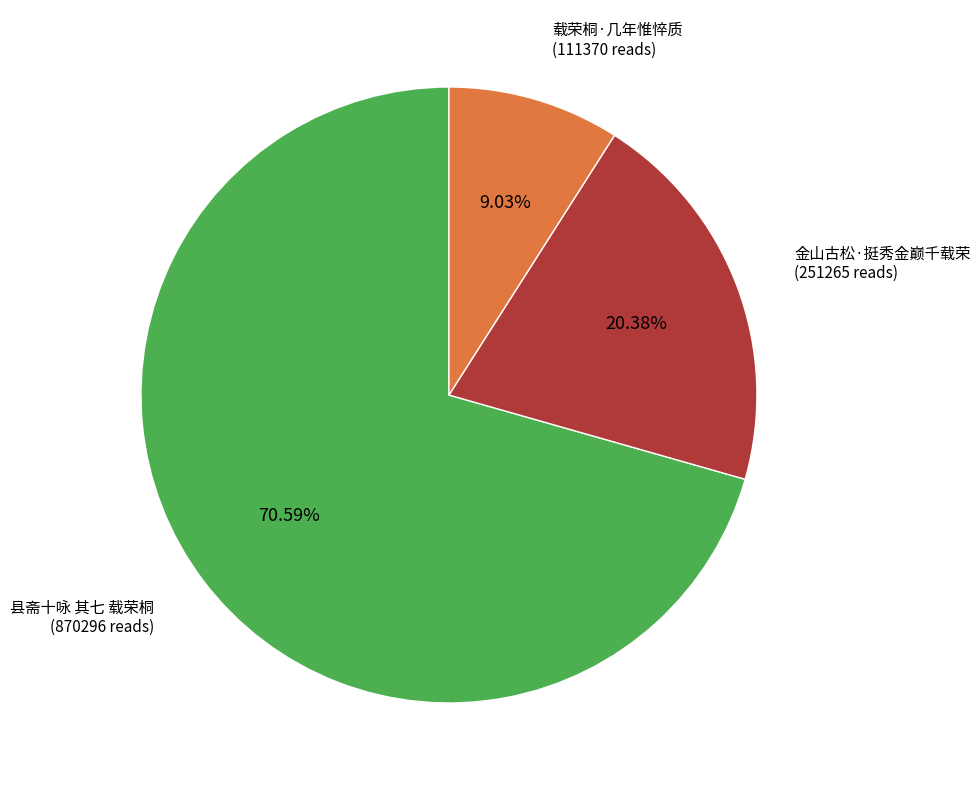

Is there any slice that represents more than half of the pie?

Yes